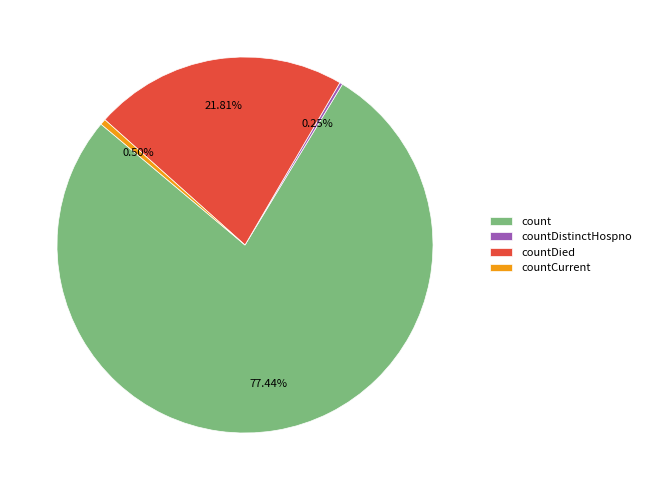

True or false: countDied accounts for 11% of the total.

False